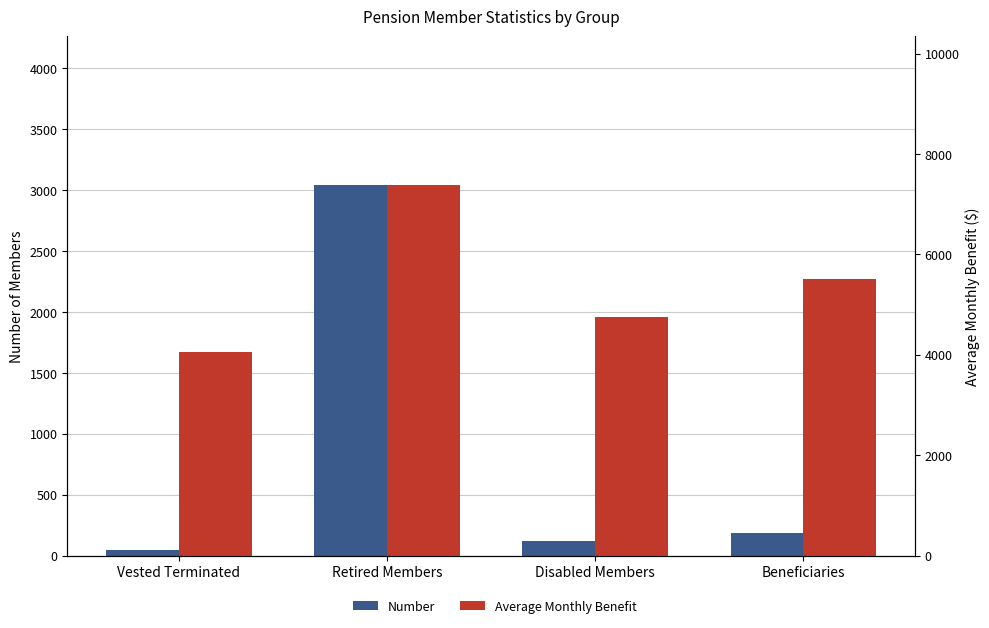

Which series has the widest spread of values?

Average Monthly Benefit